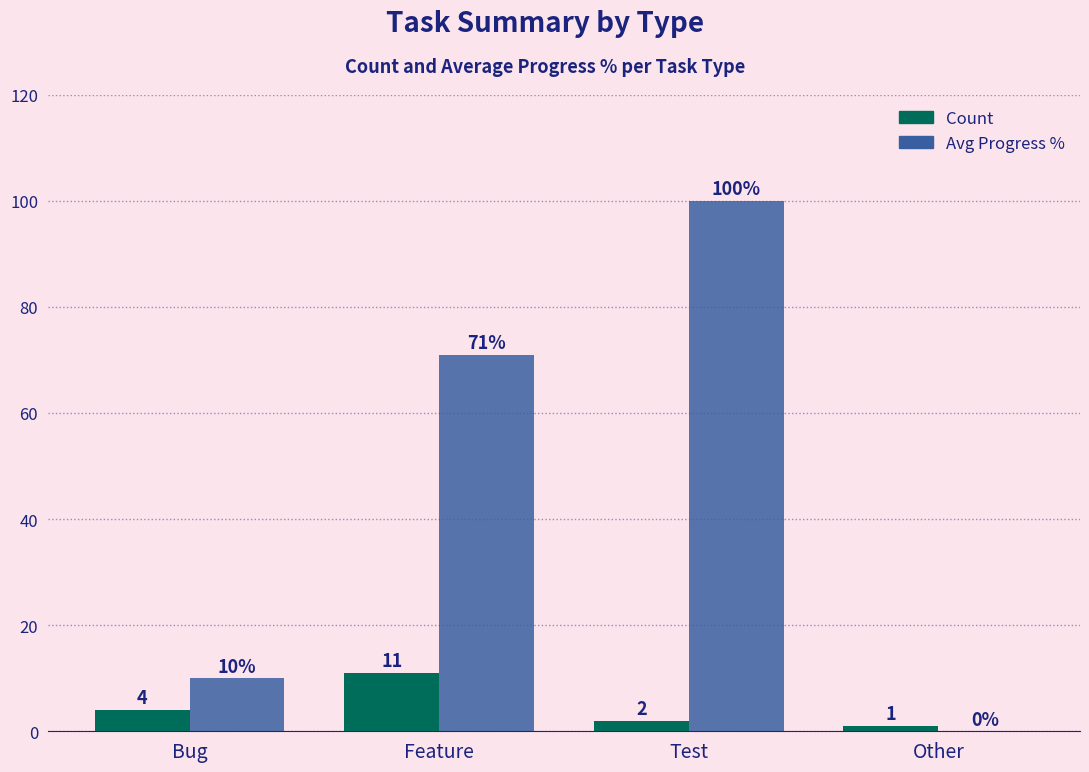

How many Count values are between 2 and 11?

3